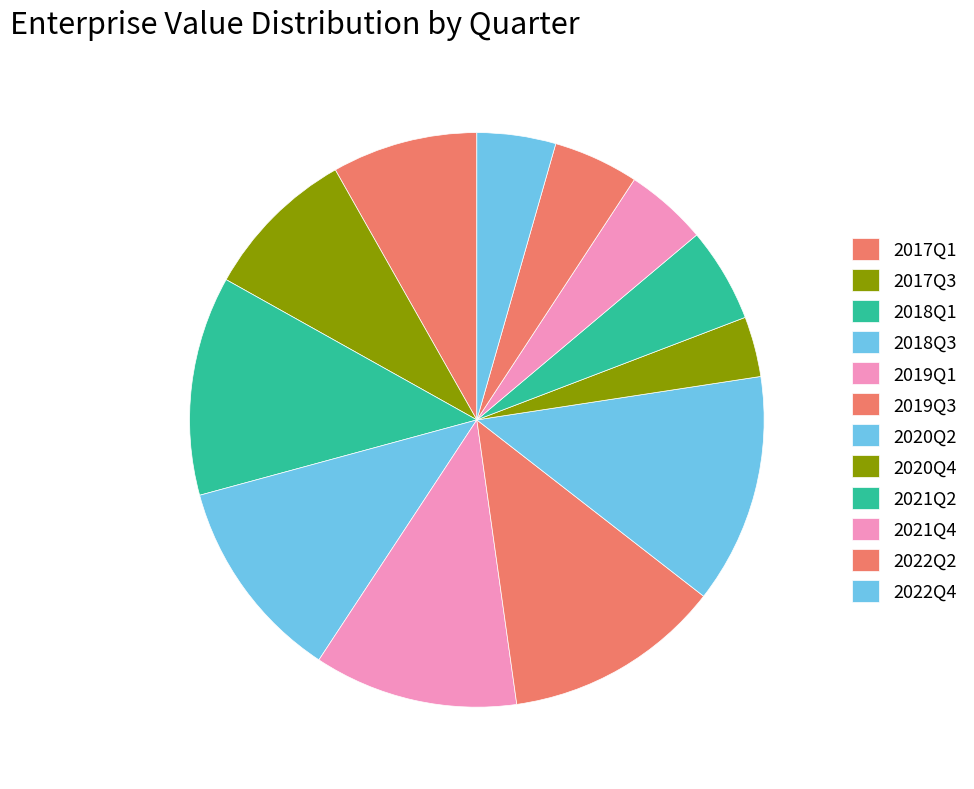

The 2017Q3 slice represents 9% of the pie. True or false?

True